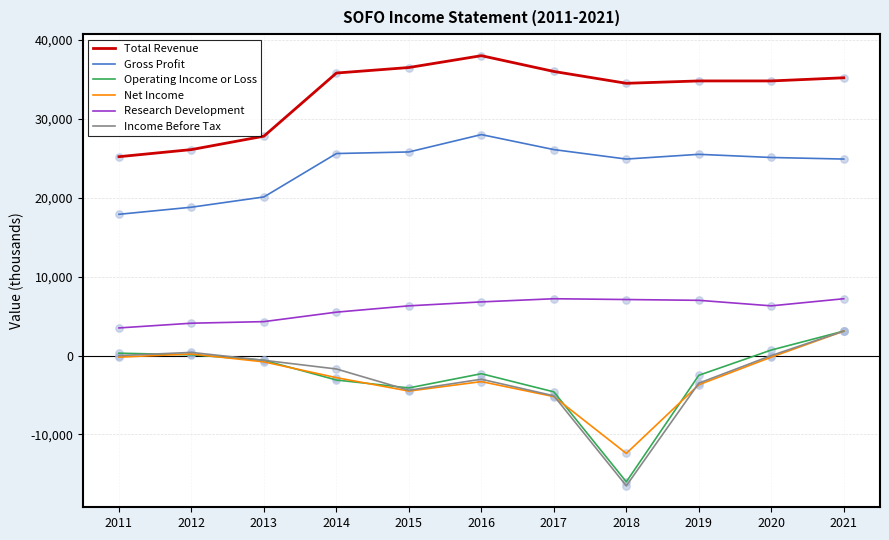

Which series has the largest range (max minus min)?

Income Before Tax